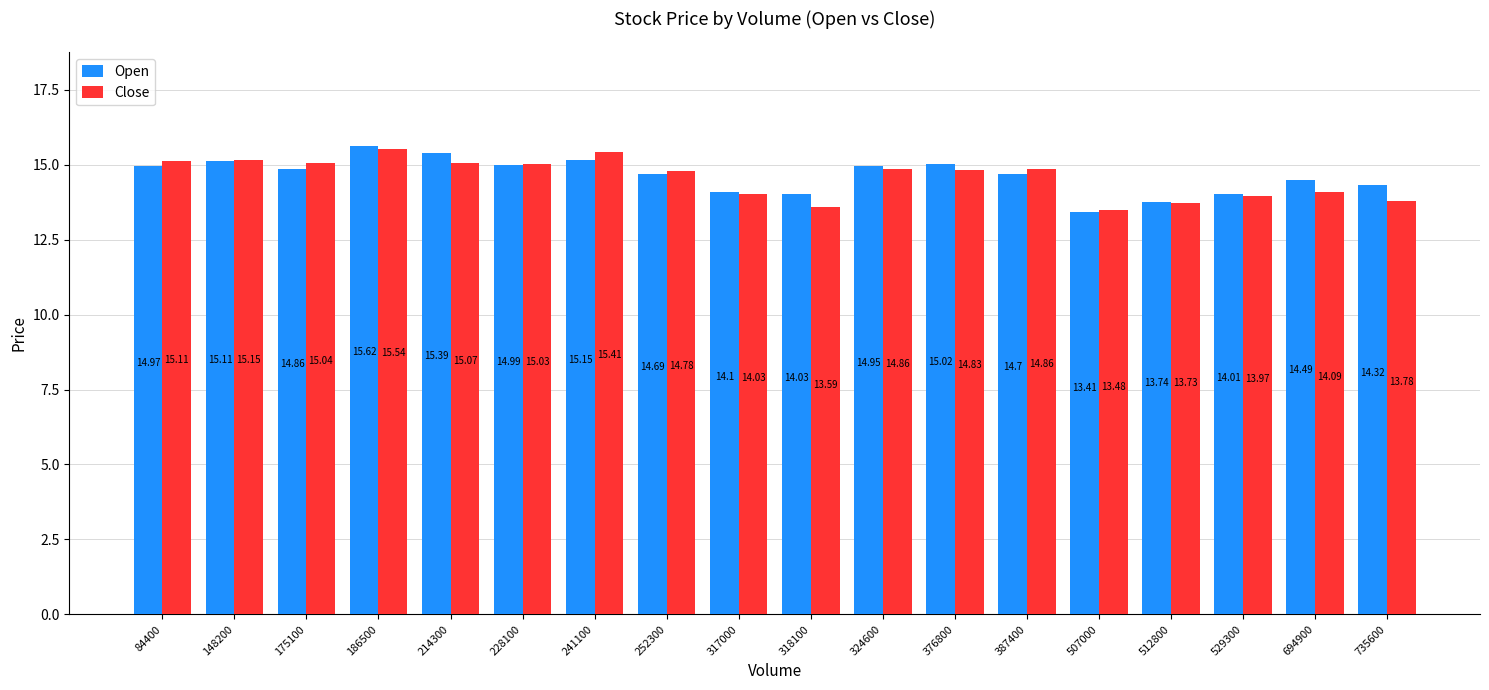

What is the total value across all series at 252300?

29.5